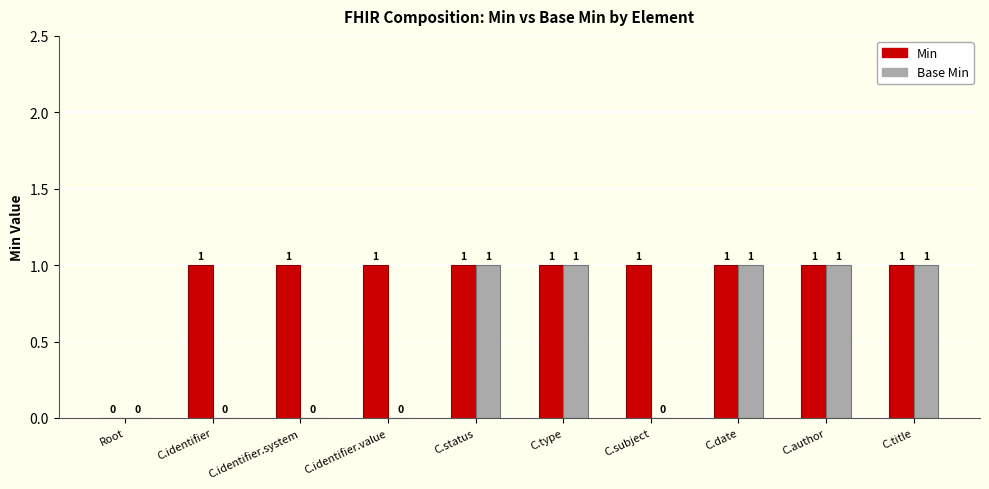

How many categories are shown in the chart?

10